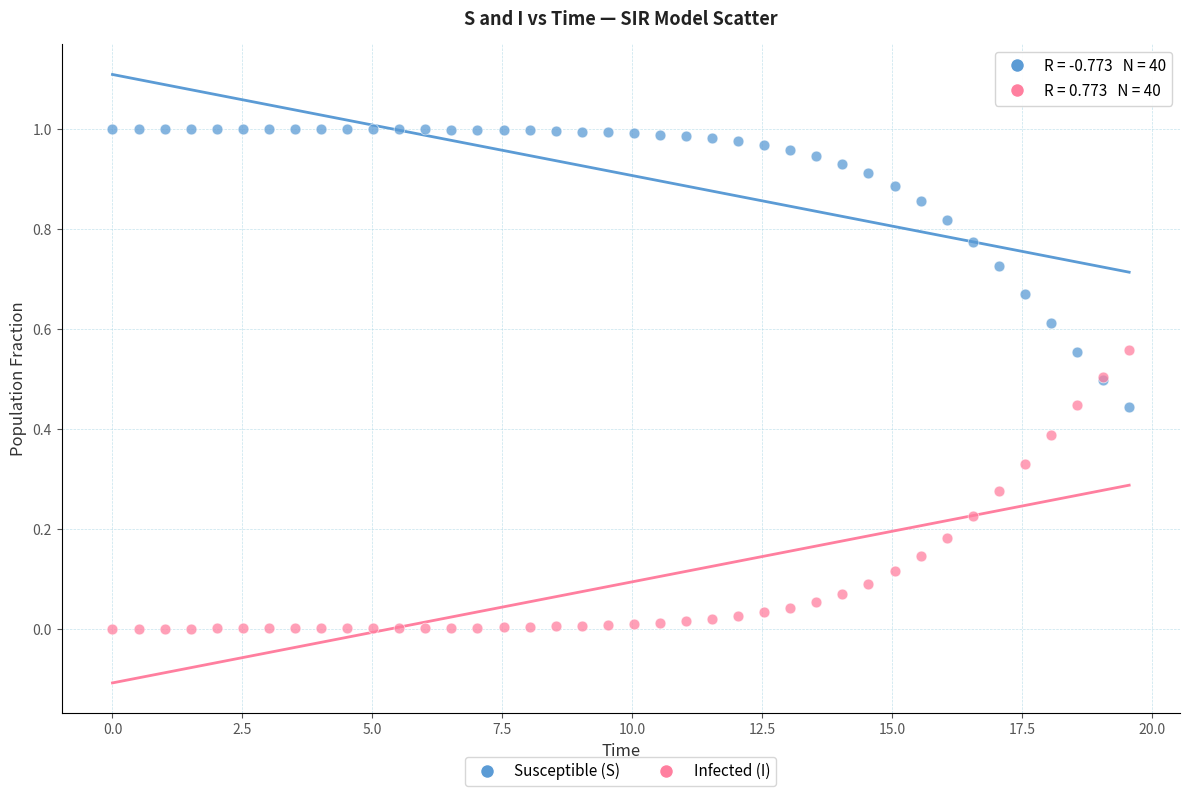

What are all the series names shown in the legend?

Susceptible (S), Infected (I)